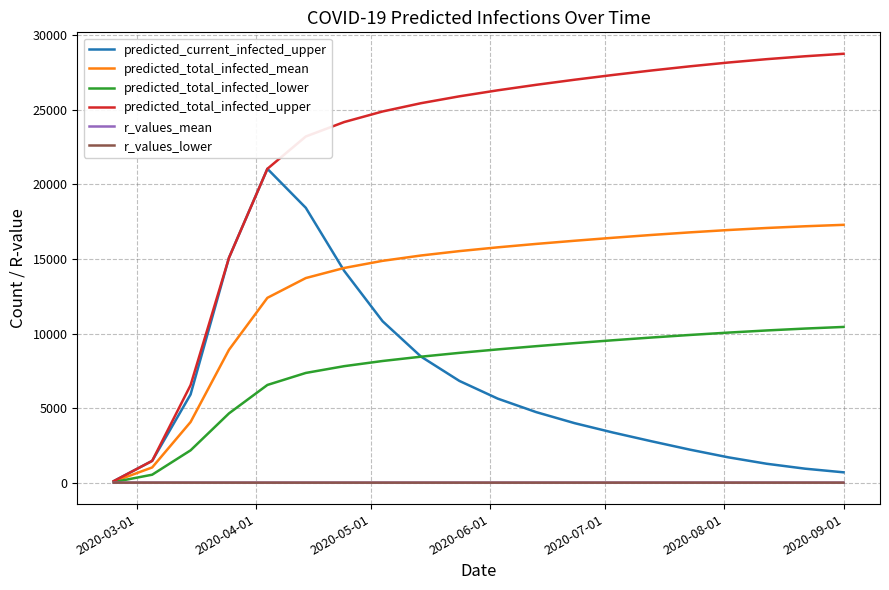

What is the greatest value displayed?

28762.0